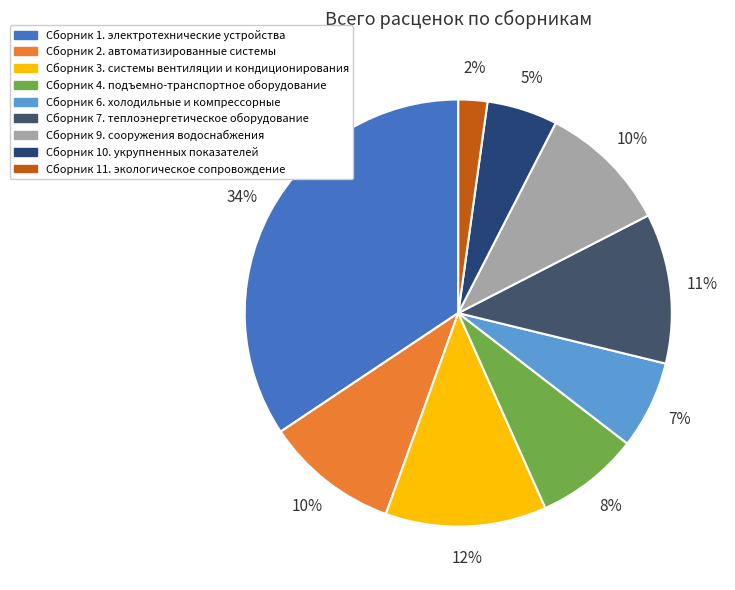

Which slice is the largest?

Сборник 1. электротехнические устройства